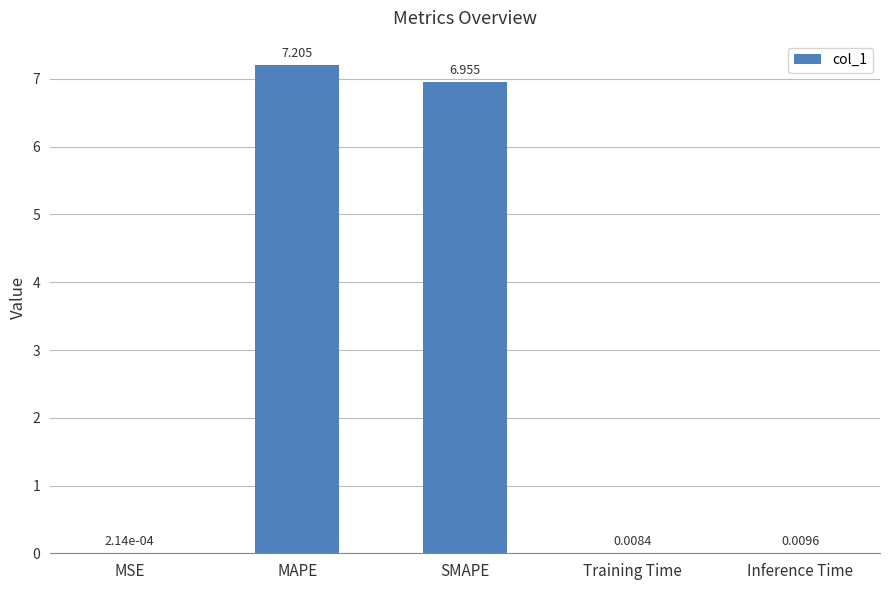

Where is the data nearest to the value 3?

Inference Time